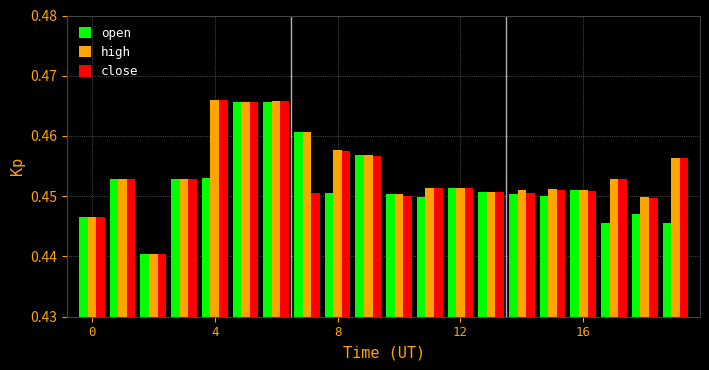

What is the sum of all high values?

9.1